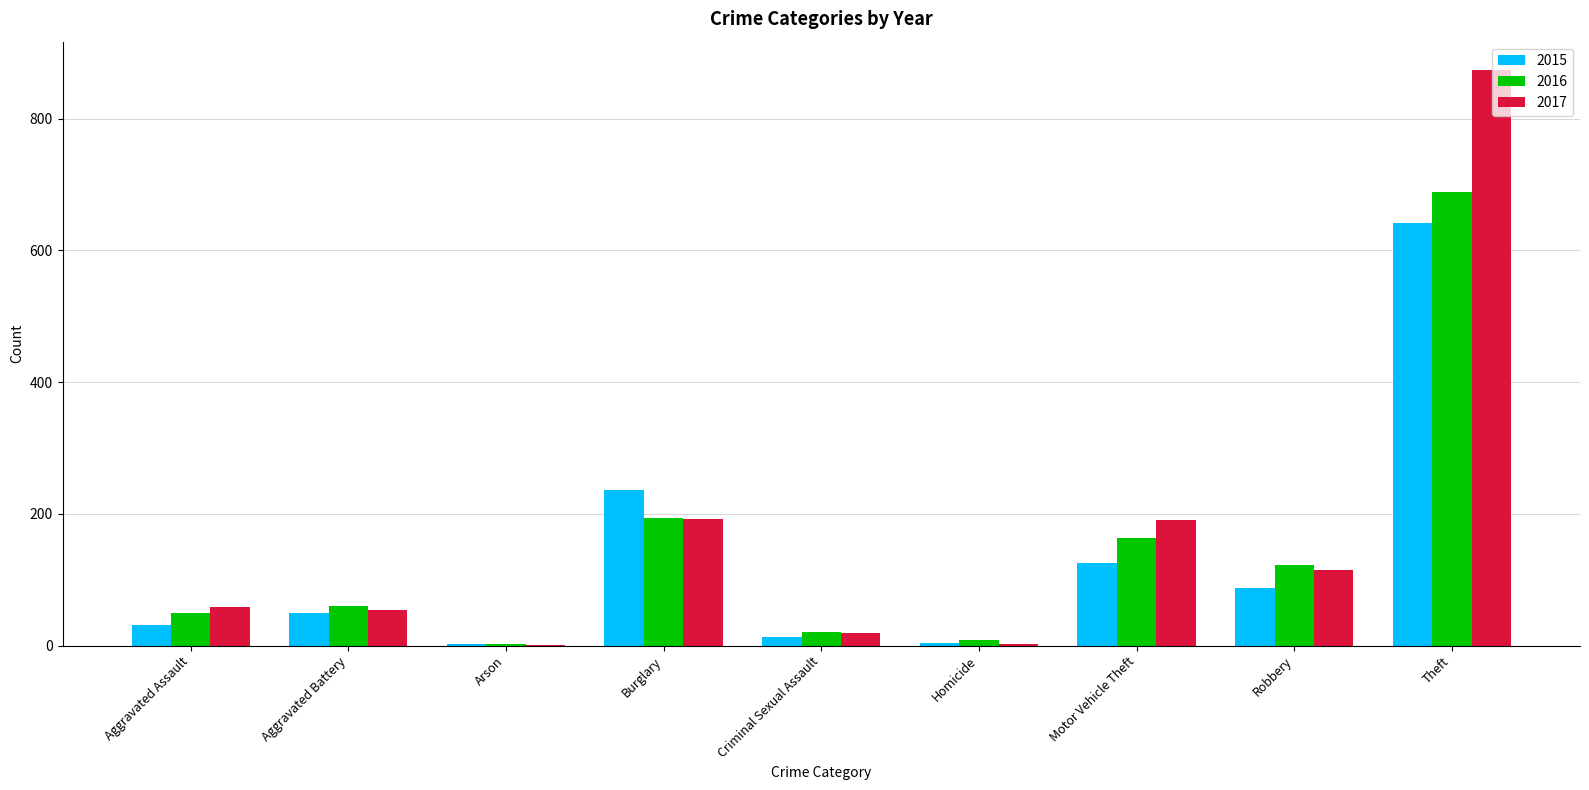

What is the total value across all series at Burglary?

622